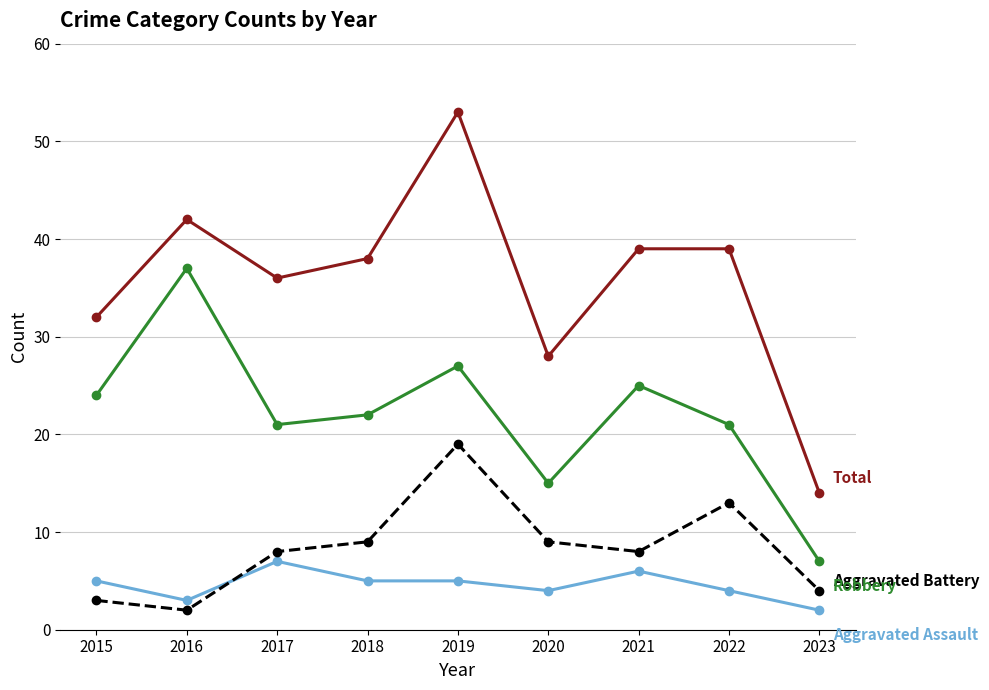

What is the spread (max minus min) of values at 2017?

29